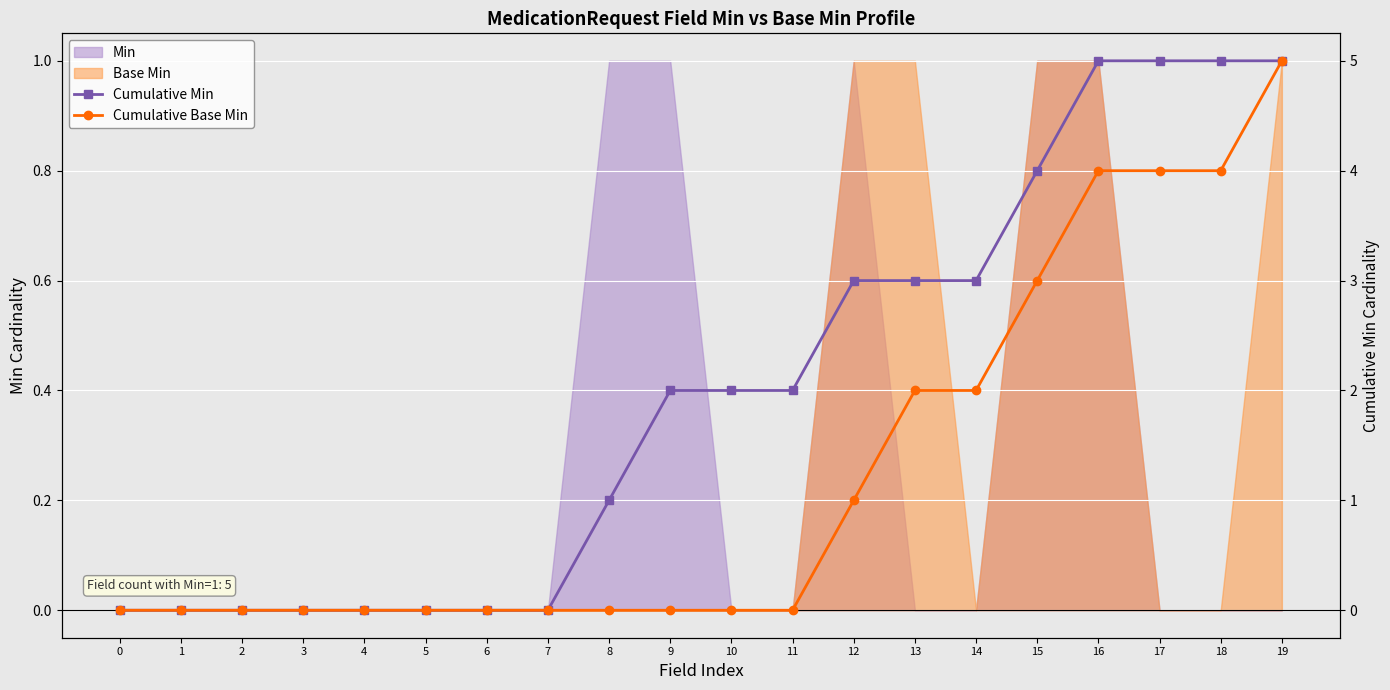

Which series has the largest range (max minus min)?

Cumulative Min